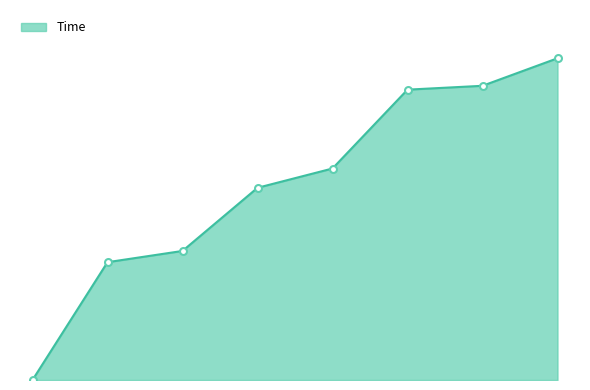

What is the difference between the second highest and minimum values?

27.4